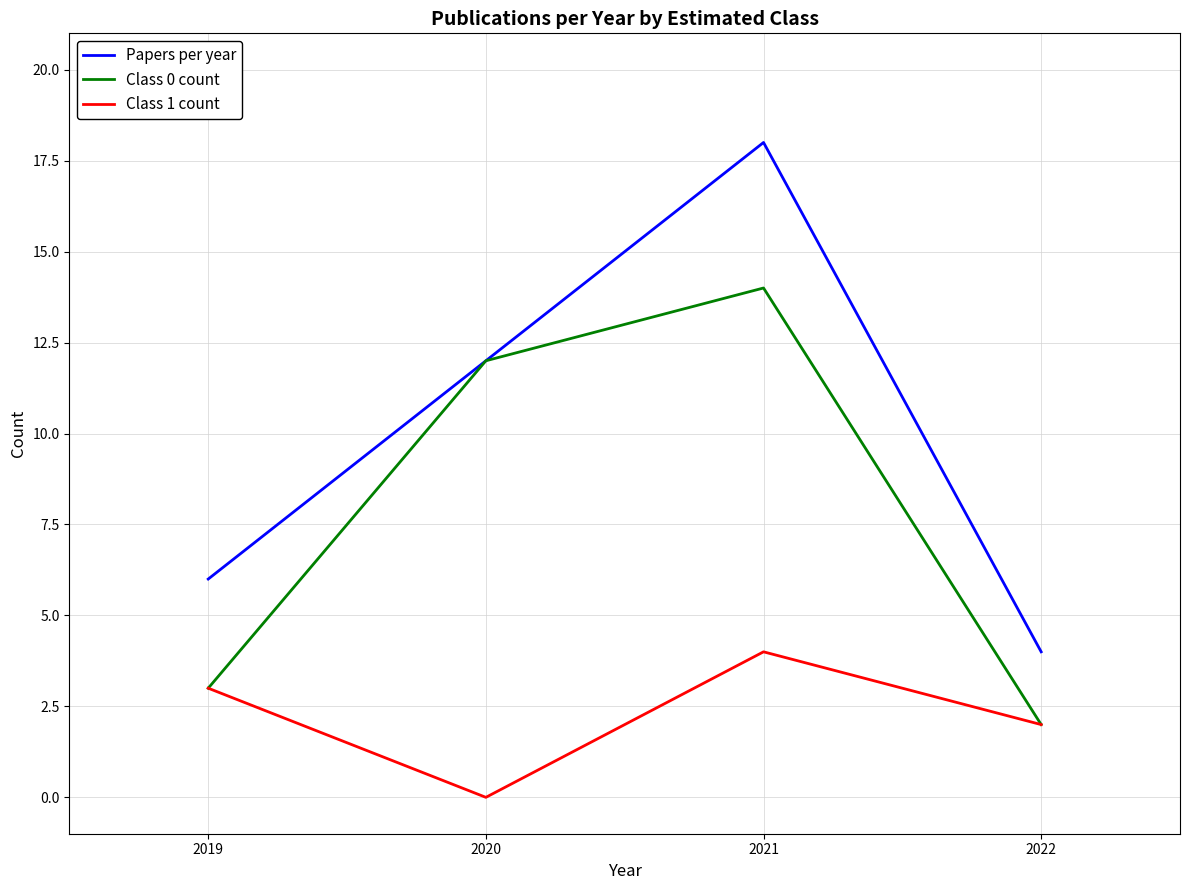

How many lines are shown in the chart?

3